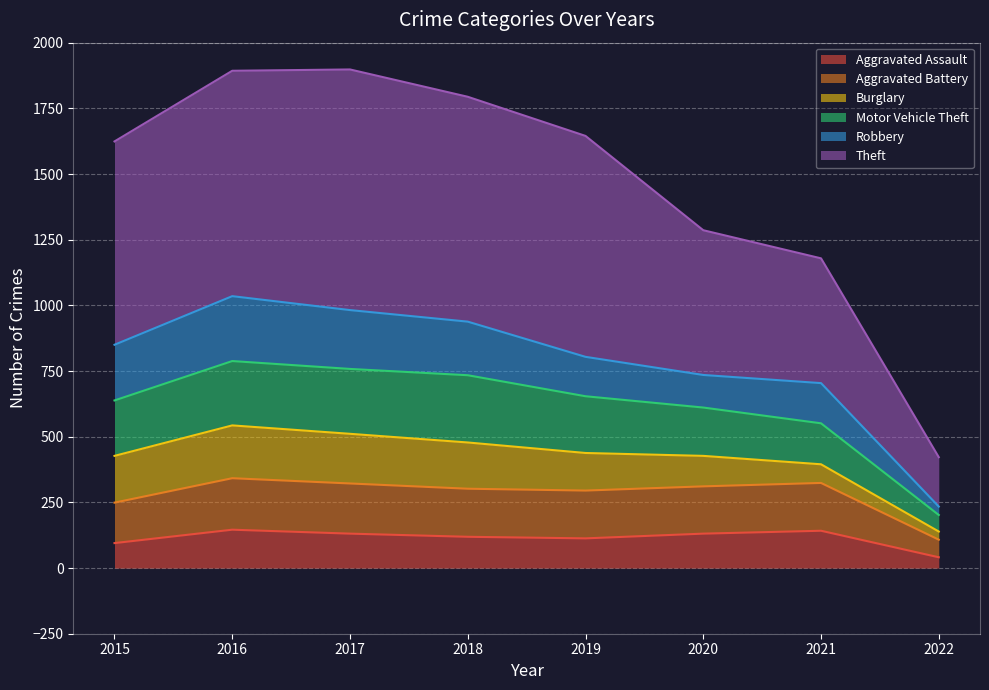

Where is the first local maximum for Aggravated Battery?

2016